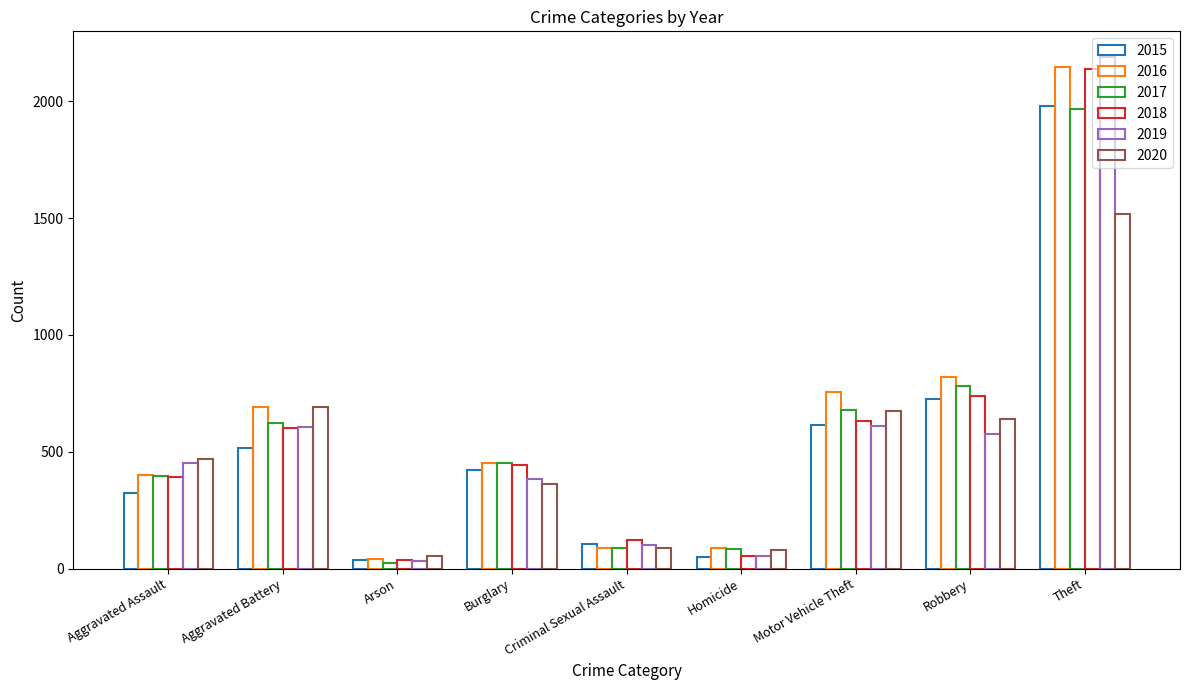

How many values in the 2018 series are below 443?

4